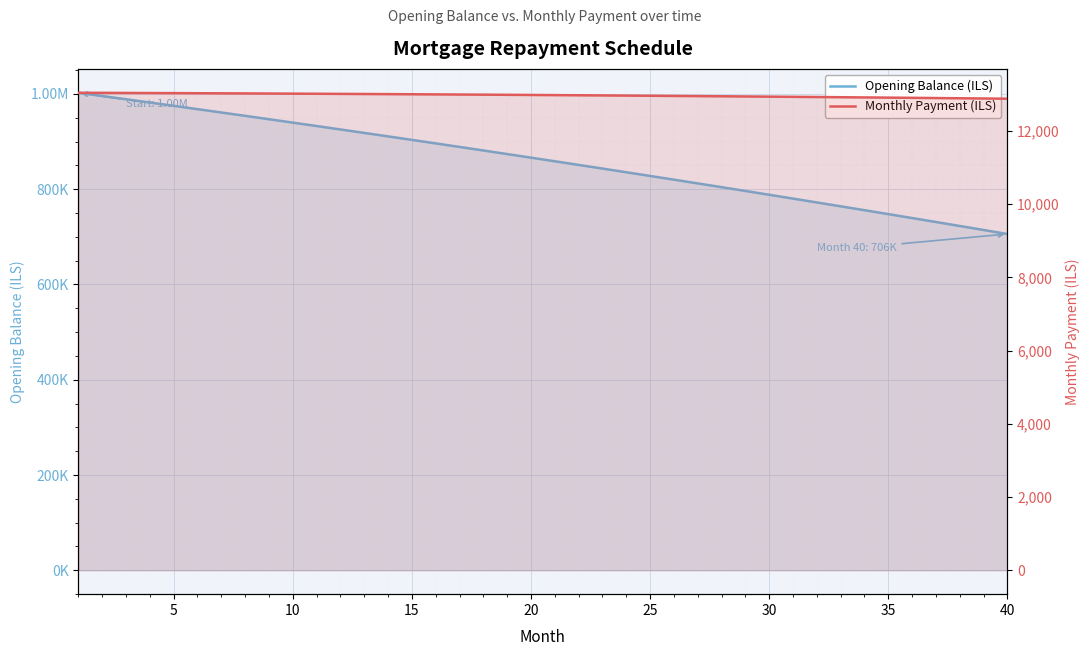

Does the chart display data point markers on the line(s)?

No